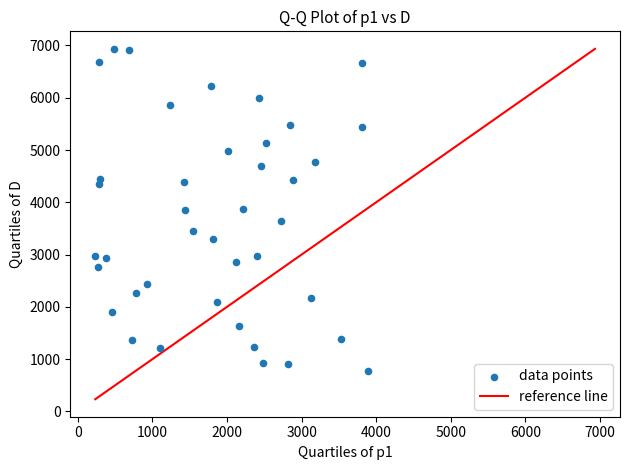

What is the range of X values (max minus min)?

3659.7